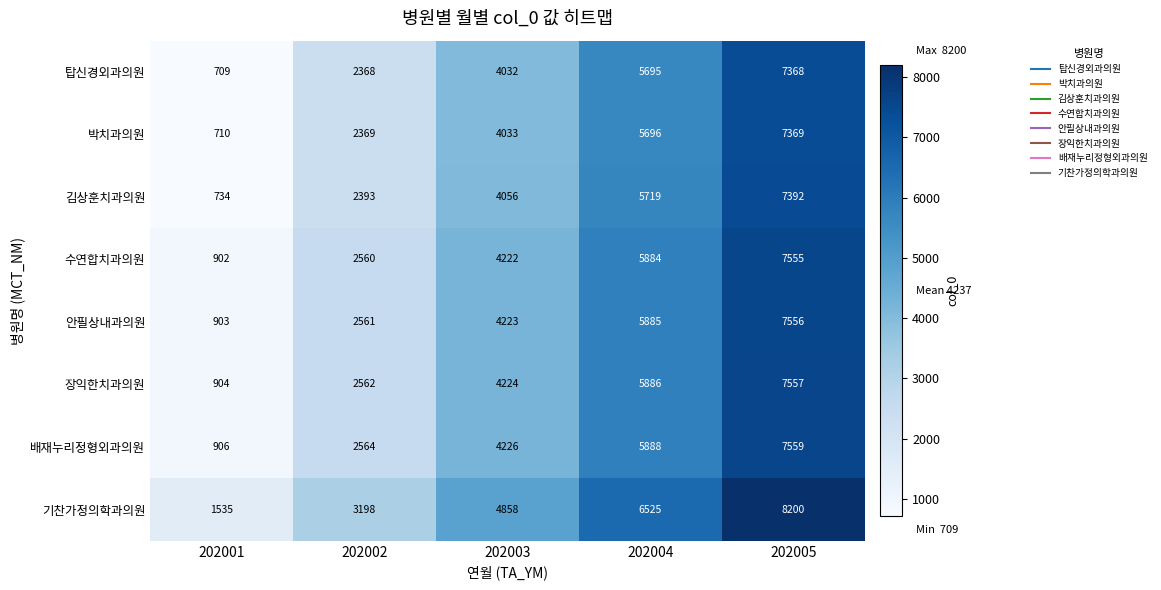

At how many categories does at least one series exceed 2185?

4